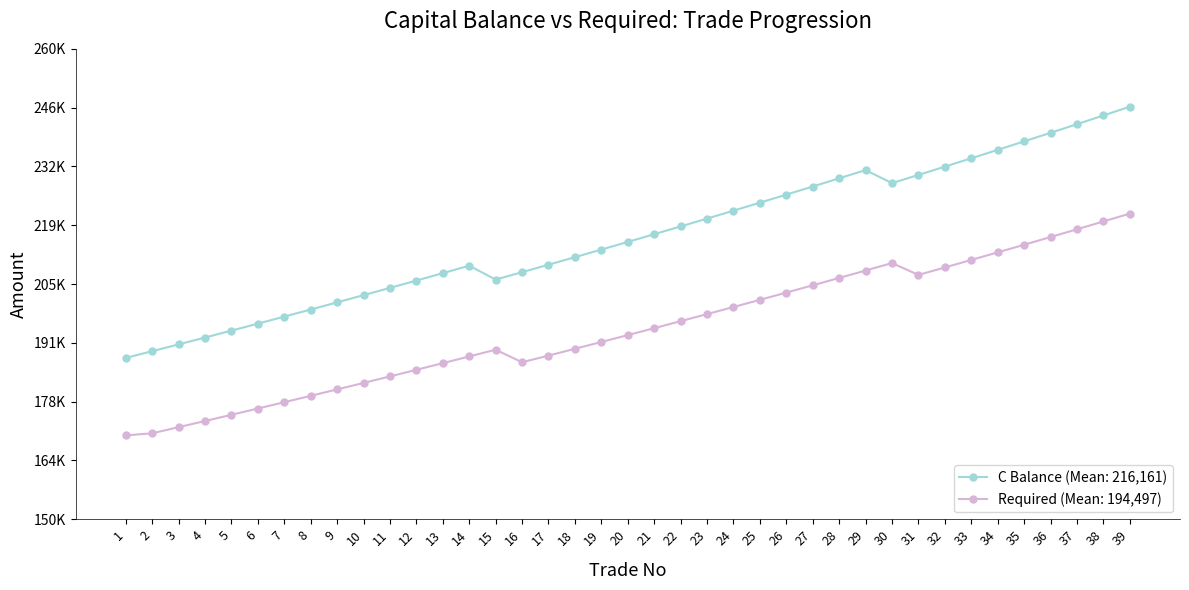

Reading left to right, list all the values displayed in this chart.

C Balance: 1=187727.8	2=189304.7	3=190894.9	4=192498.4	5=194115.4	6=195745.9	7=197390.2	8=199048.3	9=200720.3	10=202406.3	11=204106.5	12=205821.0	13=207549.9	14=209293.3	15=206051.4	16=207782.2	17=209527.6	18=211287.6	19=213062.5	20=214852.2	21=216656.9	22=218476.9	23=220312.1	24=222162.7	25=224028.9	26=225910.7	27=227808.3	28=229721.9	29=231651.6	30=228597.5	31=230517.7	32=232454.0	33=234406.7	34=236375.7	35=238361.2	36=240363.5	37=242382.5	38=244418.5	39=246471.6
Required: 1=169621.5	2=170109.5	3=171538.4	4=172979.4	5=174432.4	6=175897.6	7=177375.2	8=178865.1	9=180367.6	10=181882.7	11=183410.5	12=184951.1	13=186504.7	14=188071.4	15=189651.2	16=186713.5	17=188281.9	18=189863.4	19=191458.3	20=193066.5	21=194688.3	22=196323.7	23=197972.8	24=199635.8	25=201312.7	26=203003.7	27=204709.0	28=206428.5	29=208162.5	30=209911.1	31=207143.6	32=208883.6	33=210638.2	34=212407.6	35=214191.8	36=215991.0	37=217805.4	38=219634.9	39=221479.8